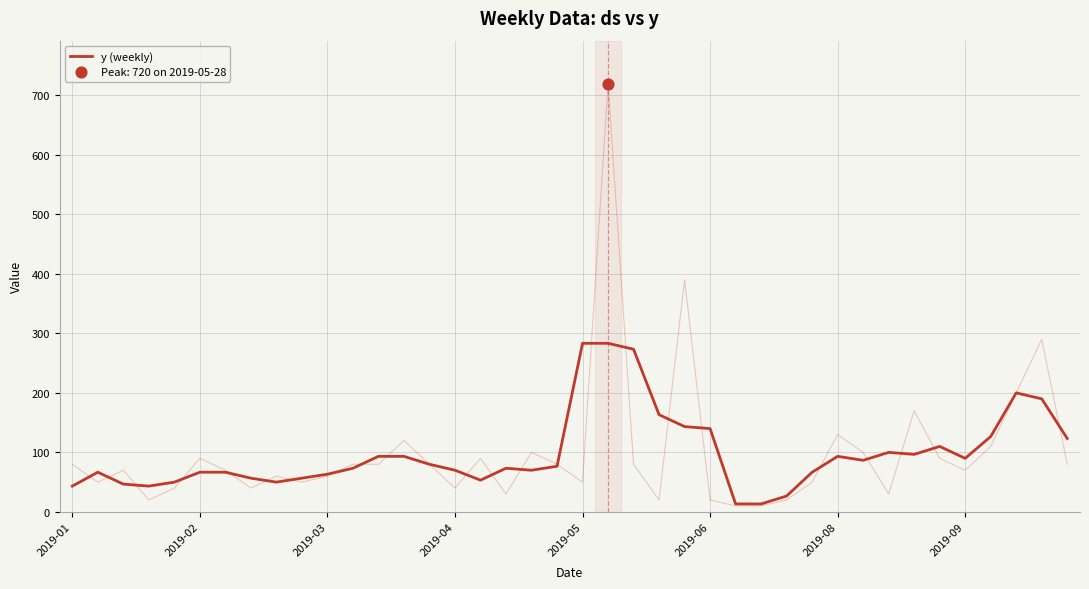

What is the change in value from 26 to 39?

+110.0